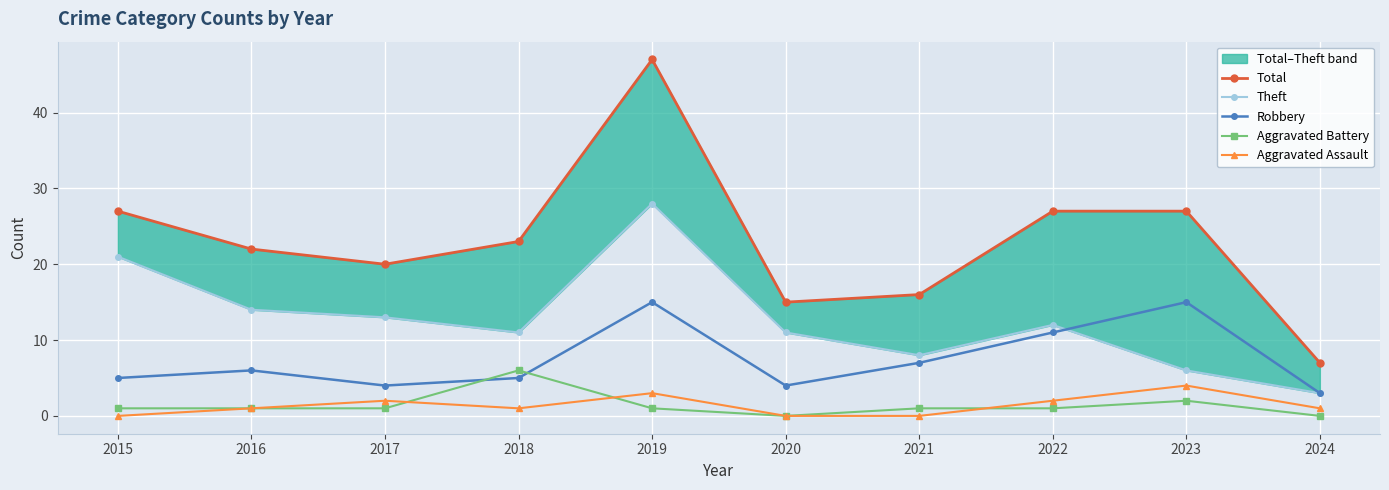

Is it true that Total equals 23 at 2018?

True